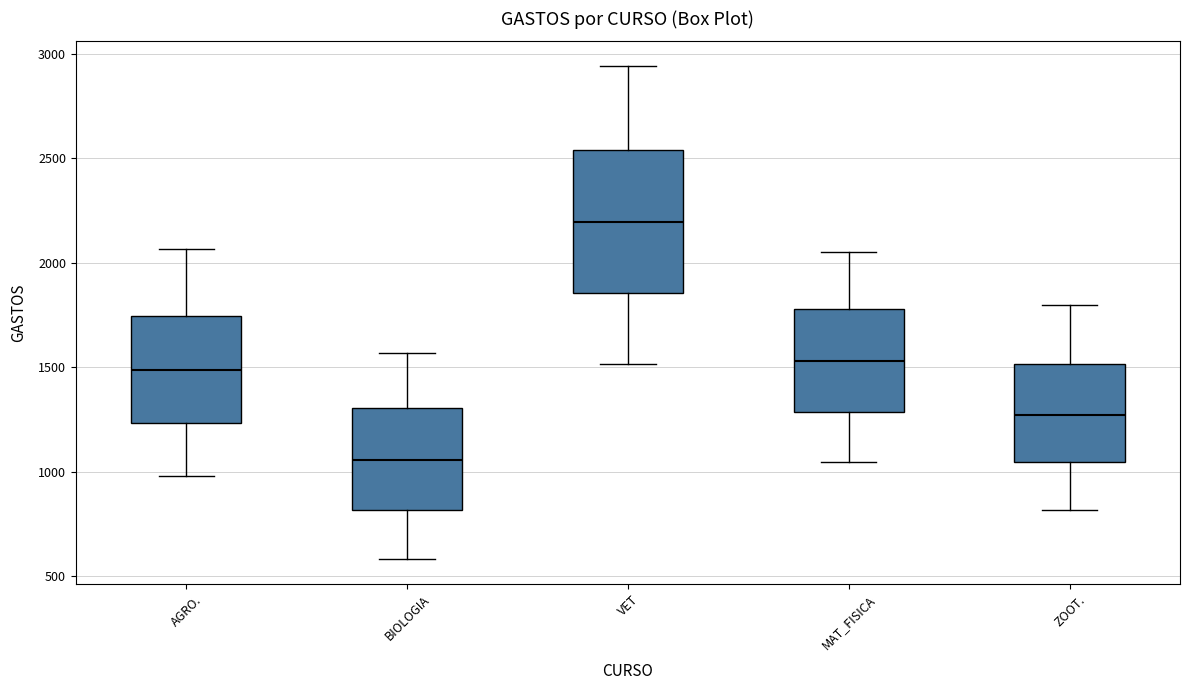

Reading left to right, read every box against the y-axis: the position of its median line, the range the box covers, and the ends of its whiskers. The values are not printed on the chart, so give them approximately, as read against the axis.

AGRO.: median 1500, box 1250 to 1750, whiskers 1000 to 2050
BIOLOGIA: median 1050, box 800 to 1300, whiskers 600 to 1550
VET: median 2200, box 1850 to 2550, whiskers 1500 to 2950
MAT_FISICA: median 1550, box 1300 to 1800, whiskers 1050 to 2050
ZOOT.: median 1250, box 1050 to 1500, whiskers 800 to 1800